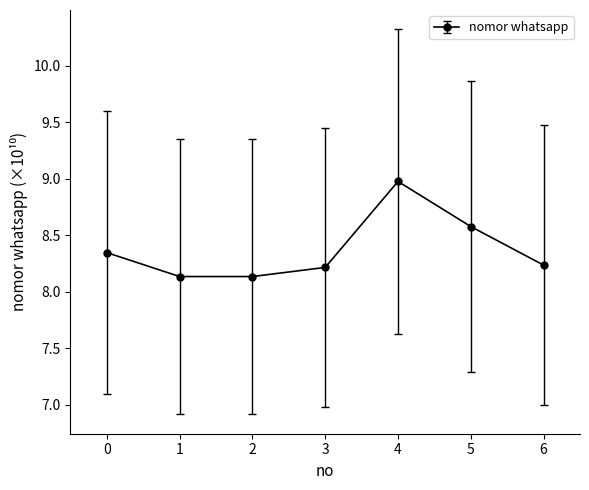

What is the maximum value shown in the chart?

9.0